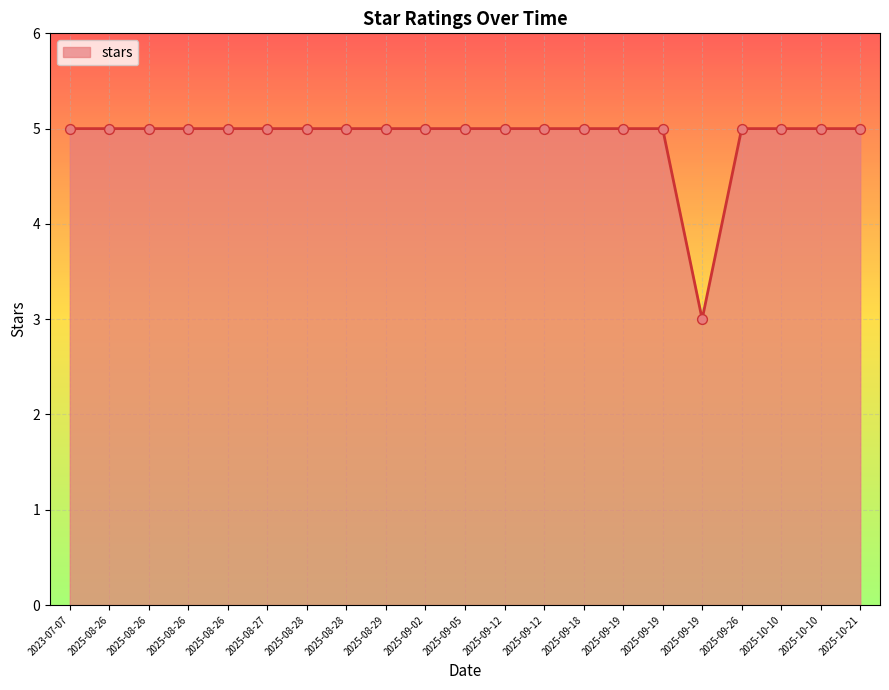

Which has a higher value, 2025-09-19 or 2025-09-05?

2025-09-19